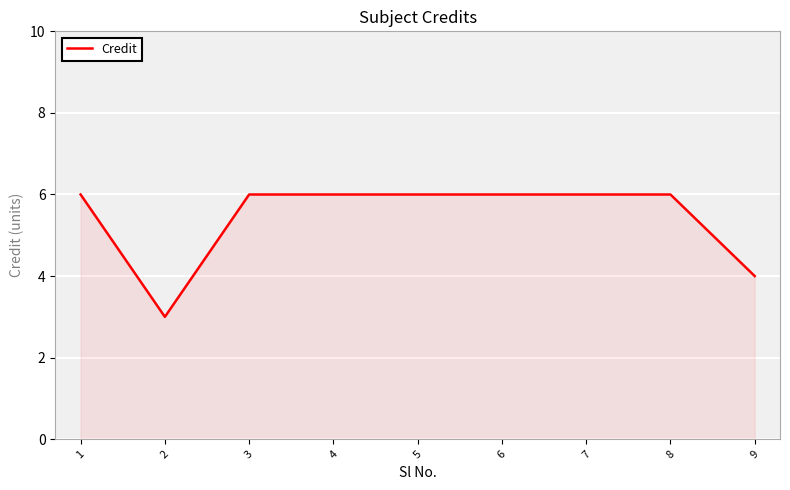

Which label corresponds to the smallest value in the chart?

2